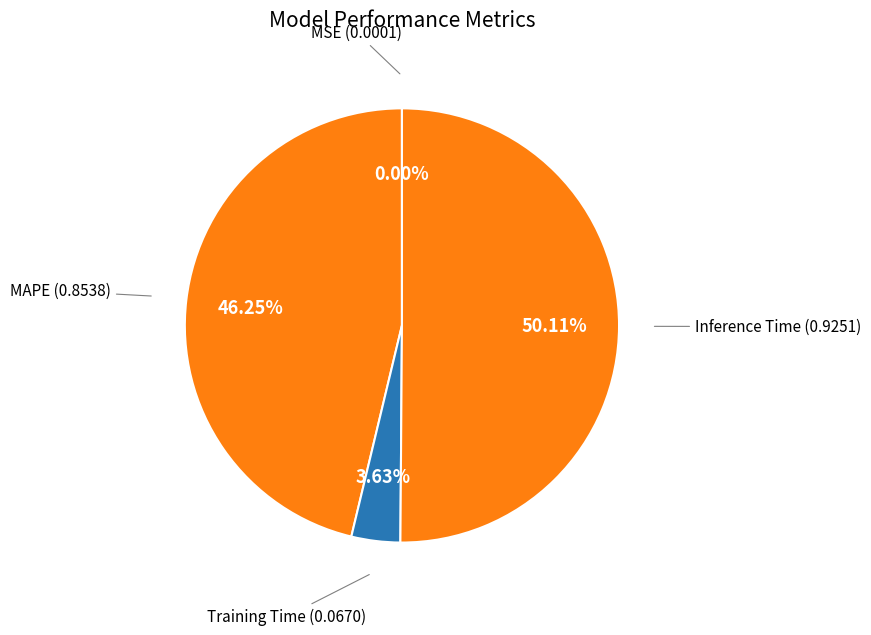

To the nearest percent, what is the difference between the largest and smallest slice percentages?

50%